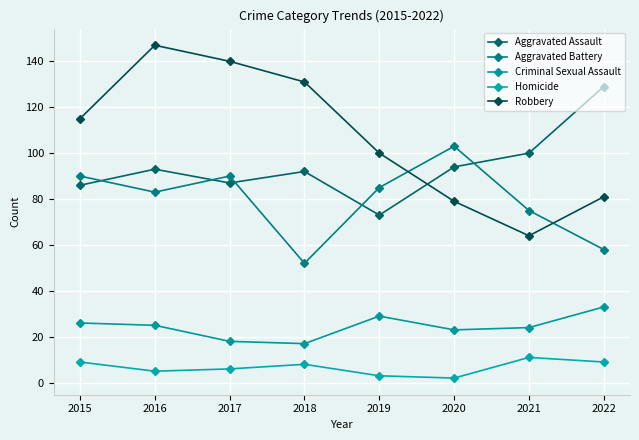

How many interior local valleys does the Robbery series have?

1